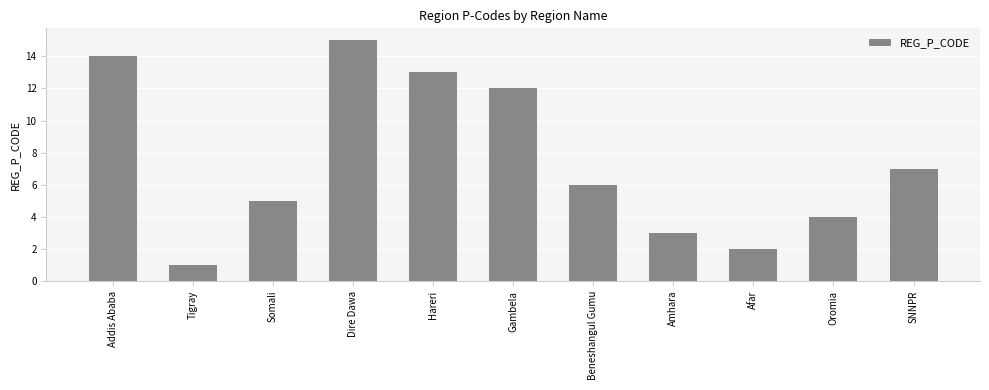

What is the smallest value displayed?

1